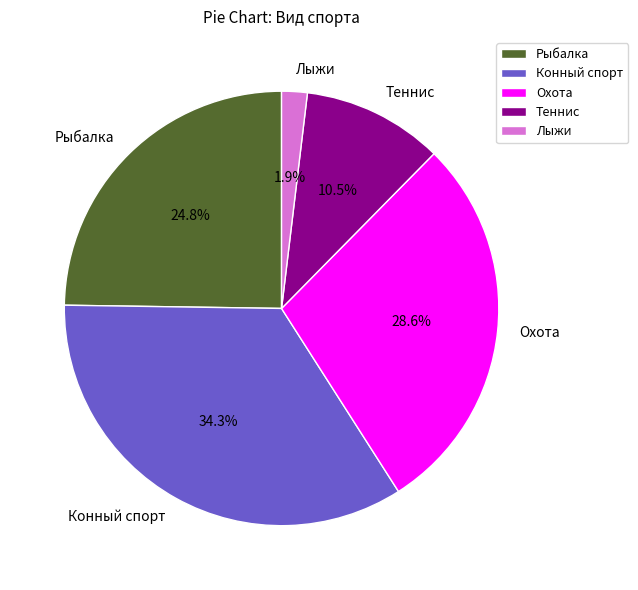

Does any single category account for the majority?

No